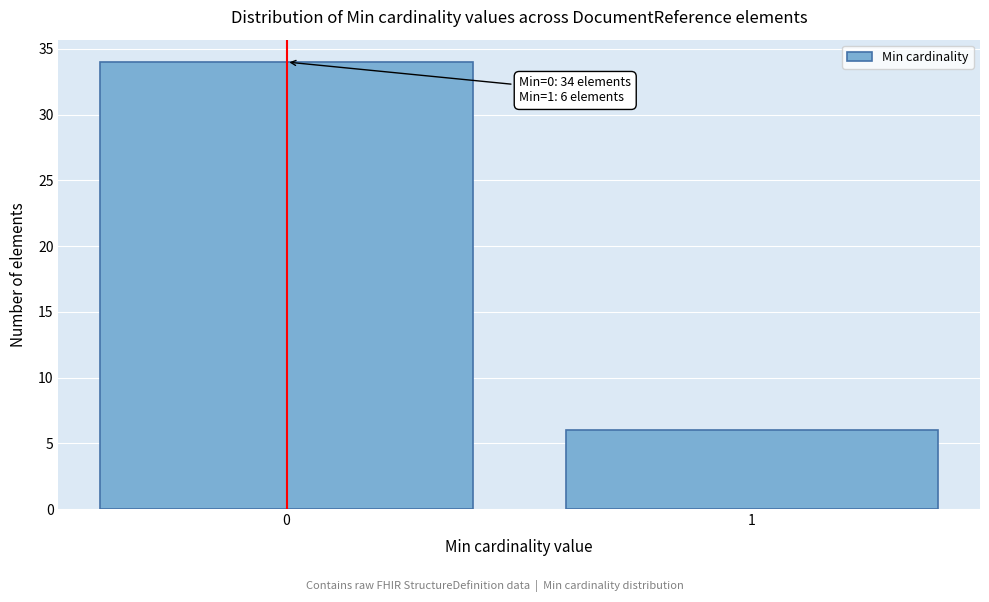

Reading left to right, transcribe all the data shown in this chart.

34	6